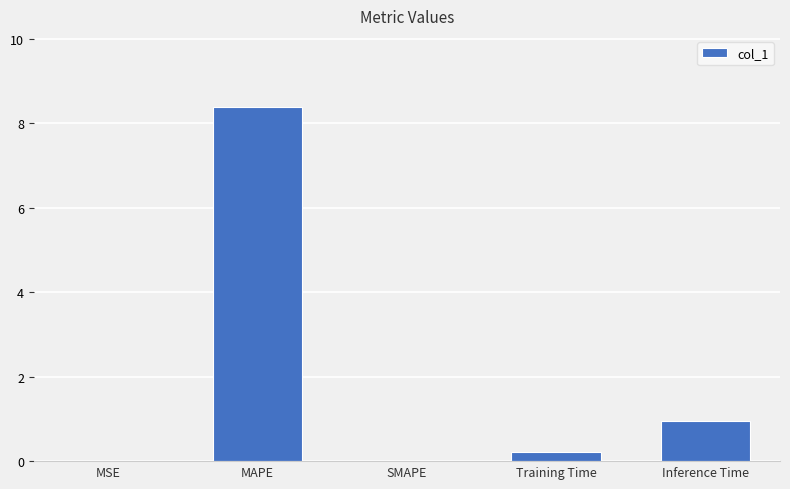

What is the sum of the values at SMAPE and Inference Time?

0.9